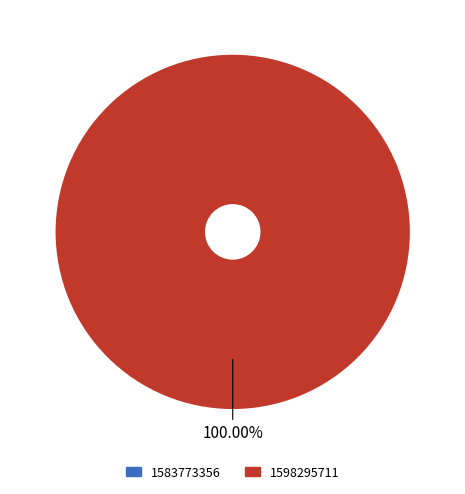

Is there any slice that represents more than half of the pie?

Yes